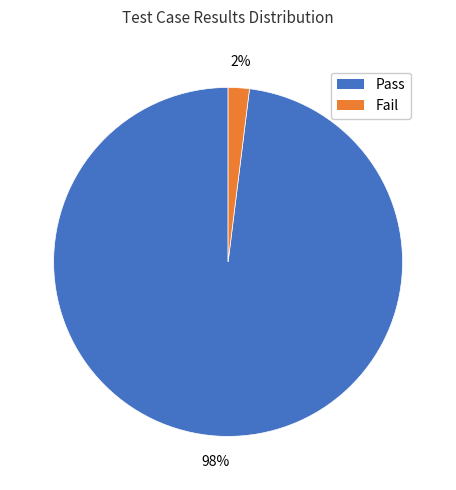

What is the smallest slice in the pie chart?

Fail